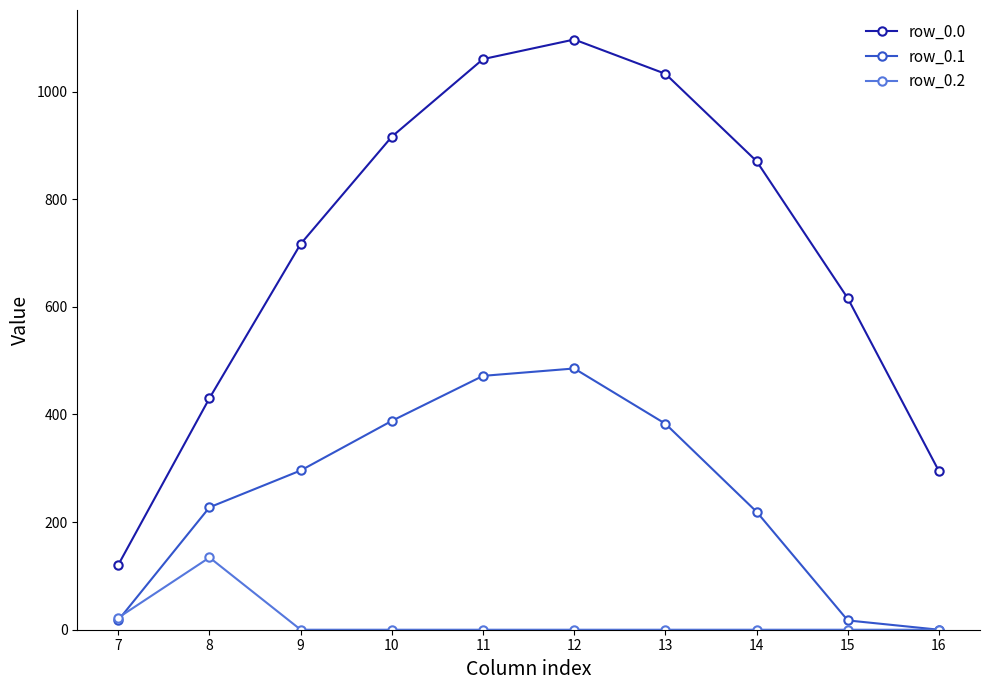

What is the maximum value for row_0.2?

134.2